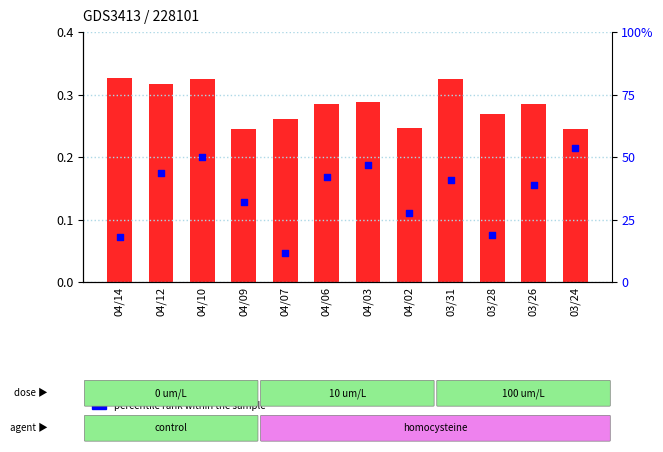

What is the total value across all series at 04/03?

47.0